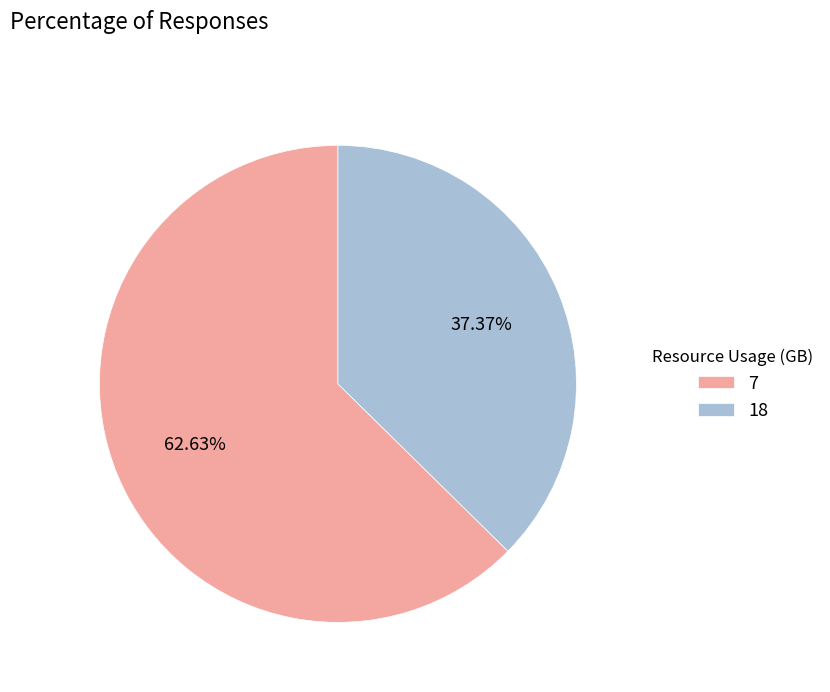

What portion of the pie excludes 7?

37.4%